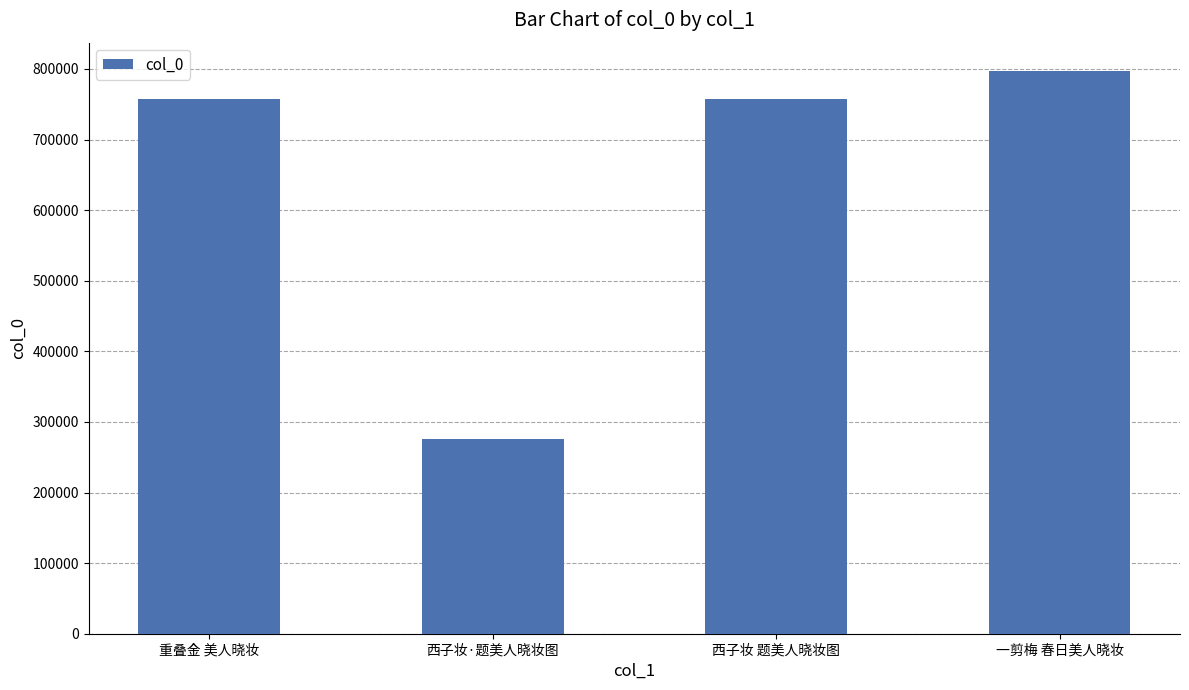

Which has a higher value, 一剪梅 春日美人晓妆 or 西子妆·题美人晓妆图?

一剪梅 春日美人晓妆